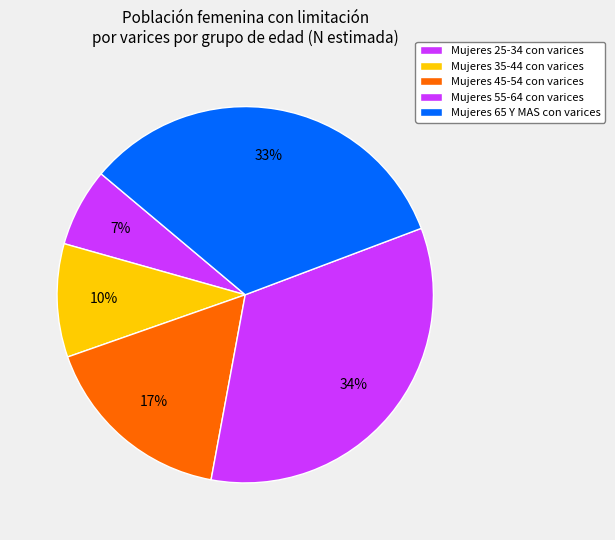

Count the number of slices in the pie.

5